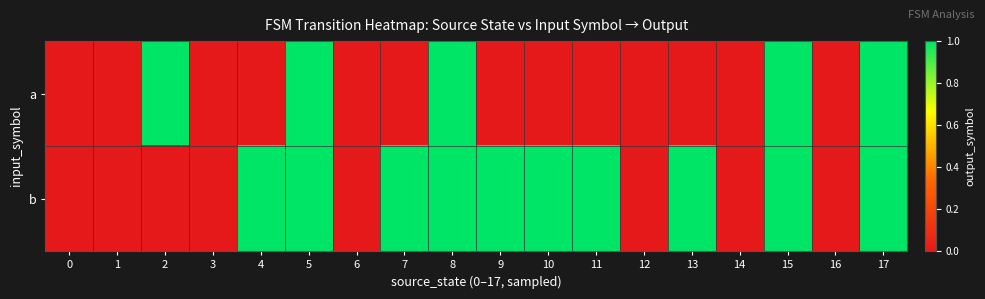

Reading left to right, list all the values displayed in this chart.

a: 0=0	1=0	2=1	3=0	4=0	5=1	6=0	7=0	8=1	9=0	10=0	11=0	12=0	13=0	14=0	15=1	16=0	17=1
b: 0=0	1=0	2=0	3=0	4=1	5=1	6=0	7=1	8=1	9=1	10=1	11=1	12=0	13=1	14=0	15=1	16=0	17=1